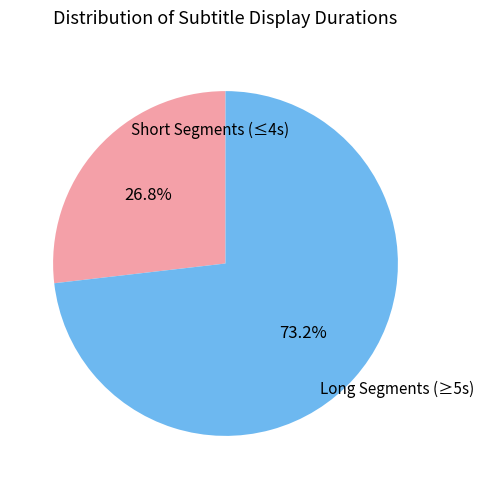

Which slice is the largest?

Long Segments (≥5s)